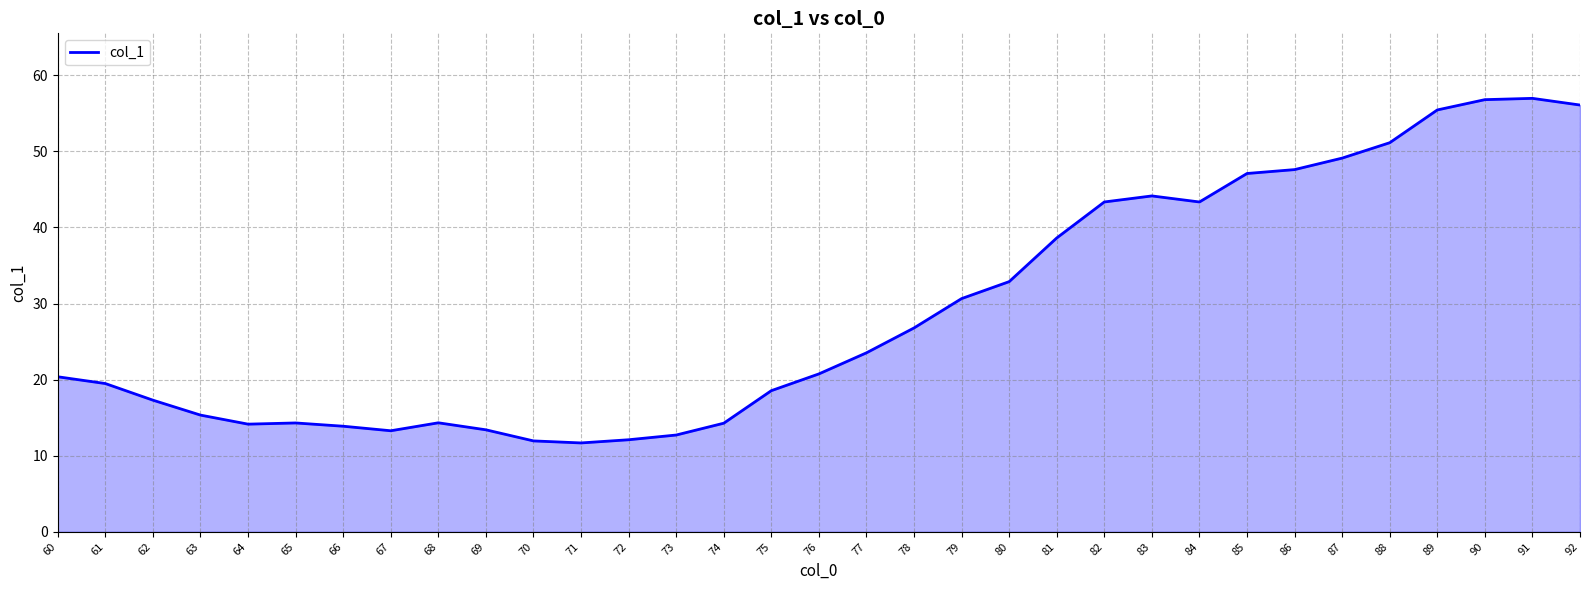

What is the change in value from 73 to 77?

+10.8